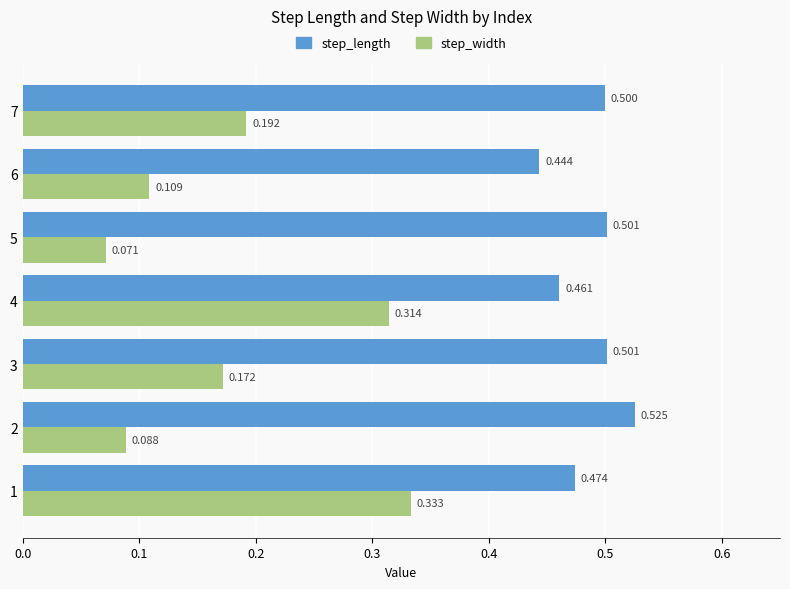

How many data points does each series have?

7